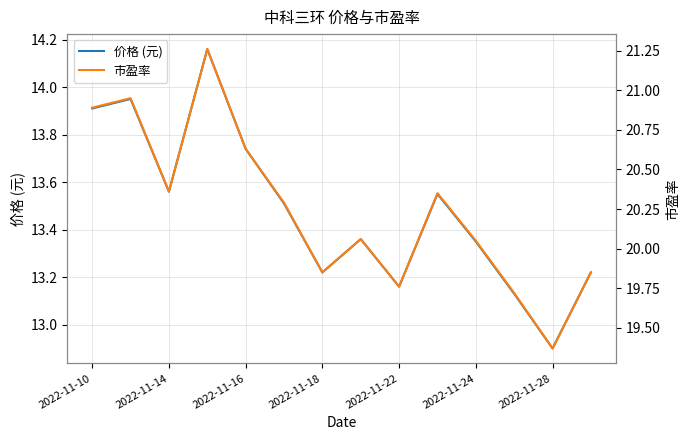

True or false: 价格 (元) and 市盈率 intersect in this chart.

False